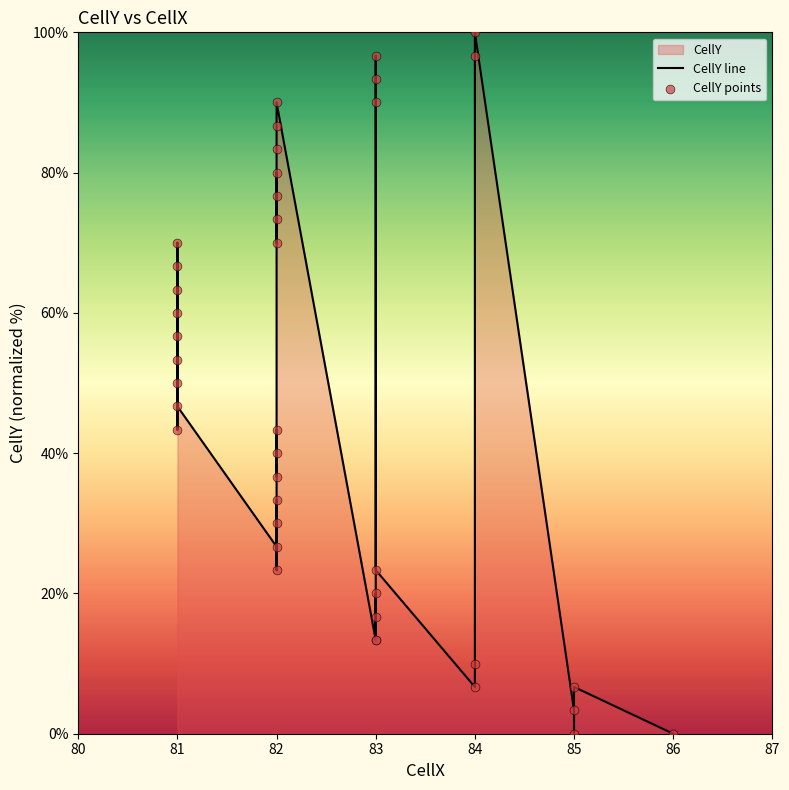

Which series has the largest total across all categories?

CellY line